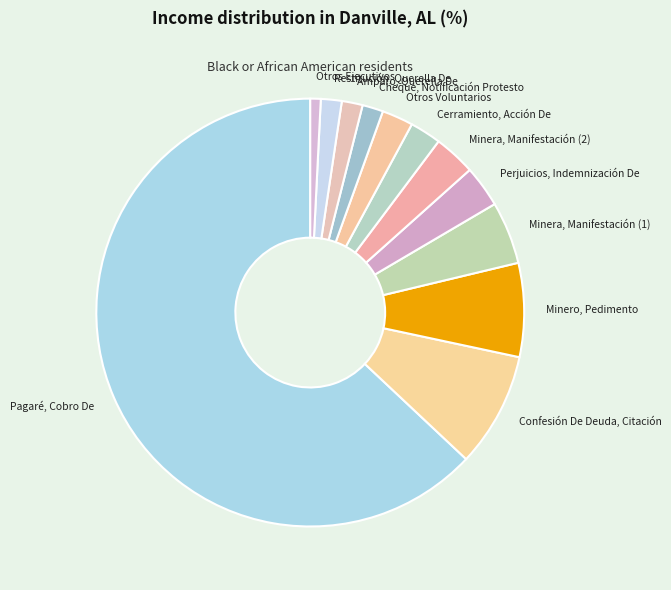

Which slice is the largest?

Pagaré, Cobro De